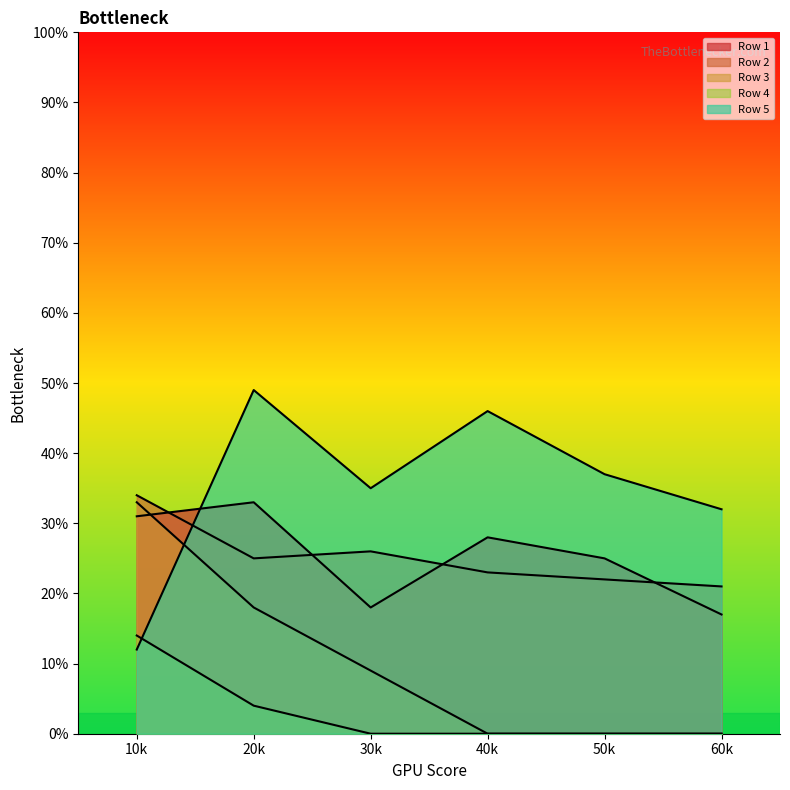

What value does the Row 3 series have at 20k?

0.2